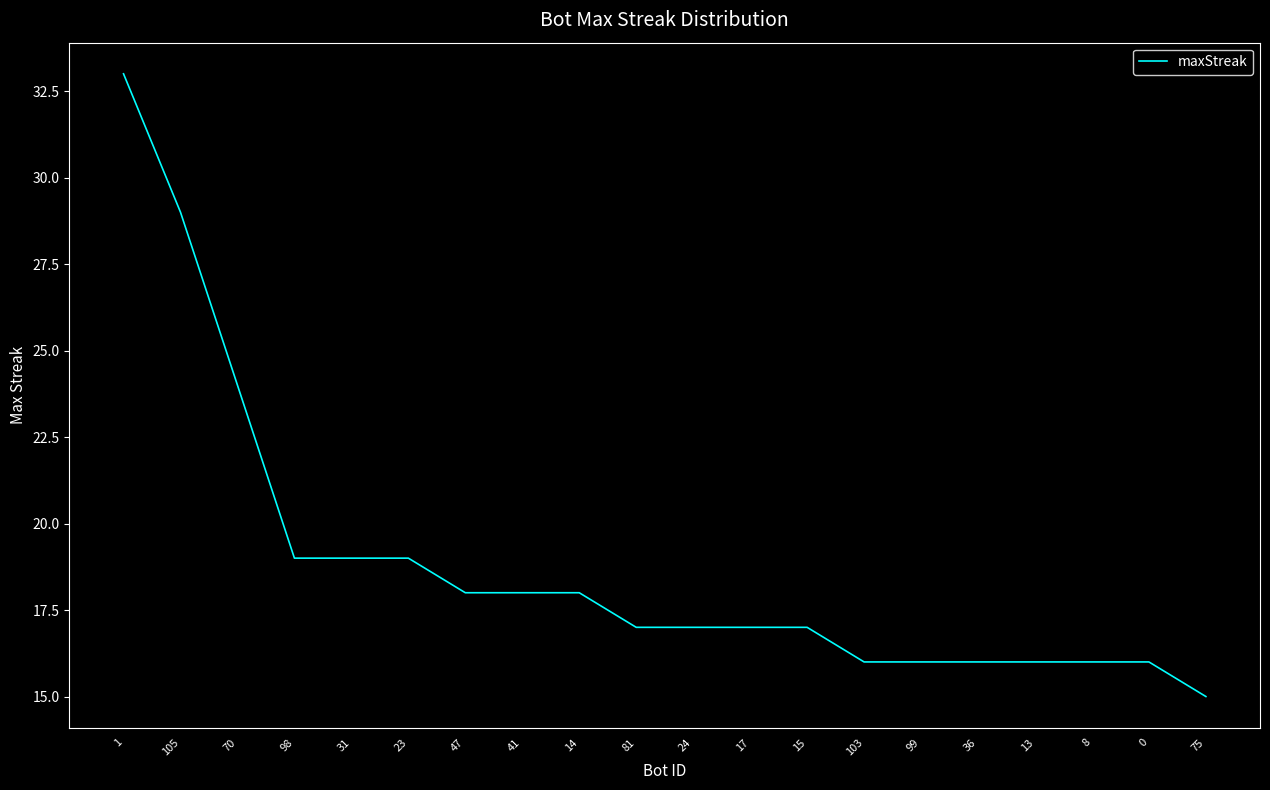

Where is the data nearest to the value 24?

70